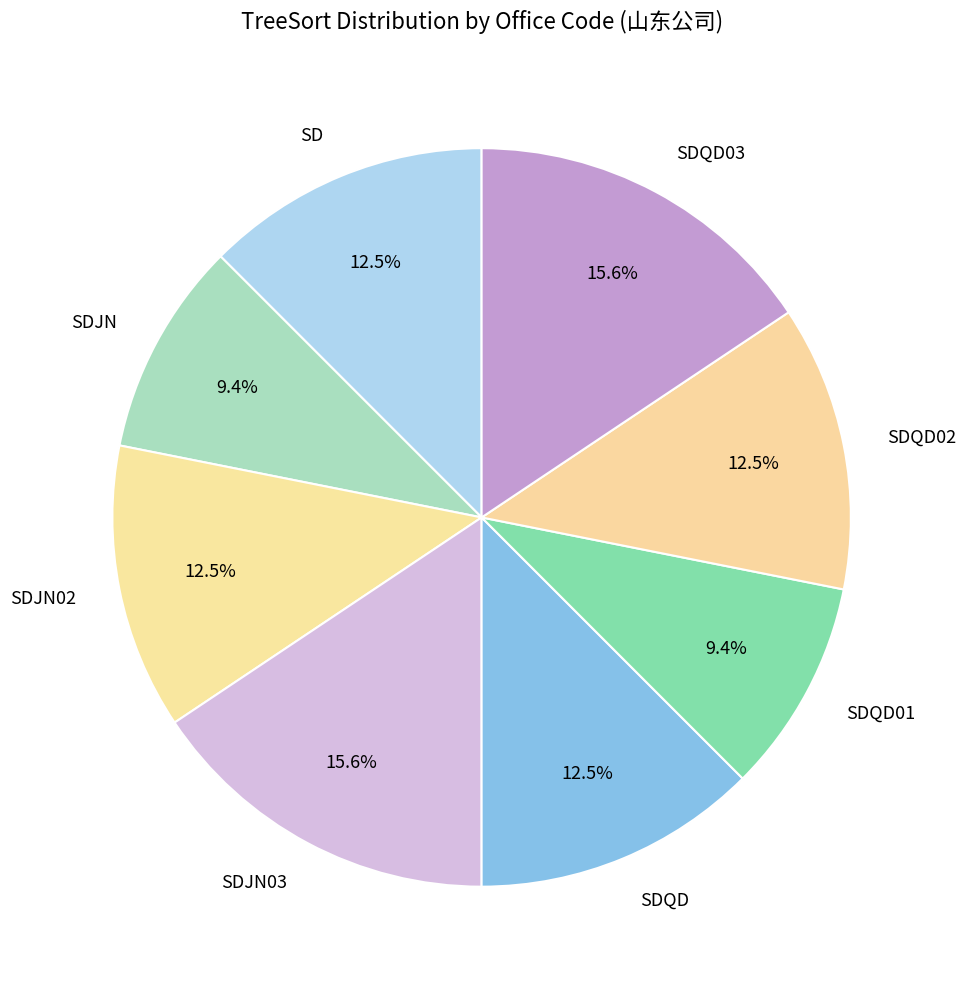

Is the sum of SDQD02 and SDJN greater than half?

No